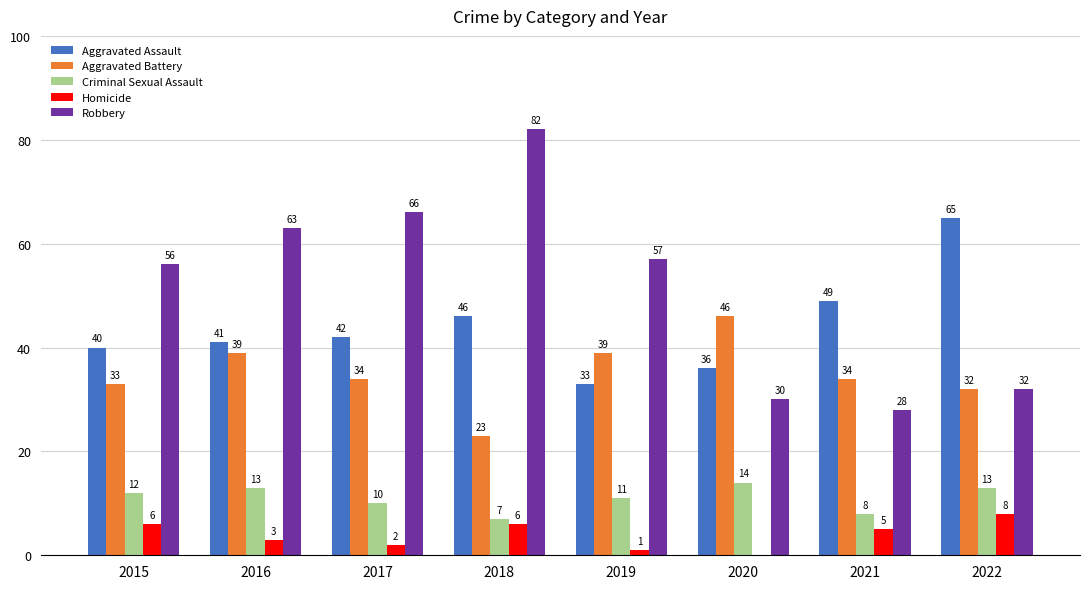

Which series has the largest total across all categories?

Robbery